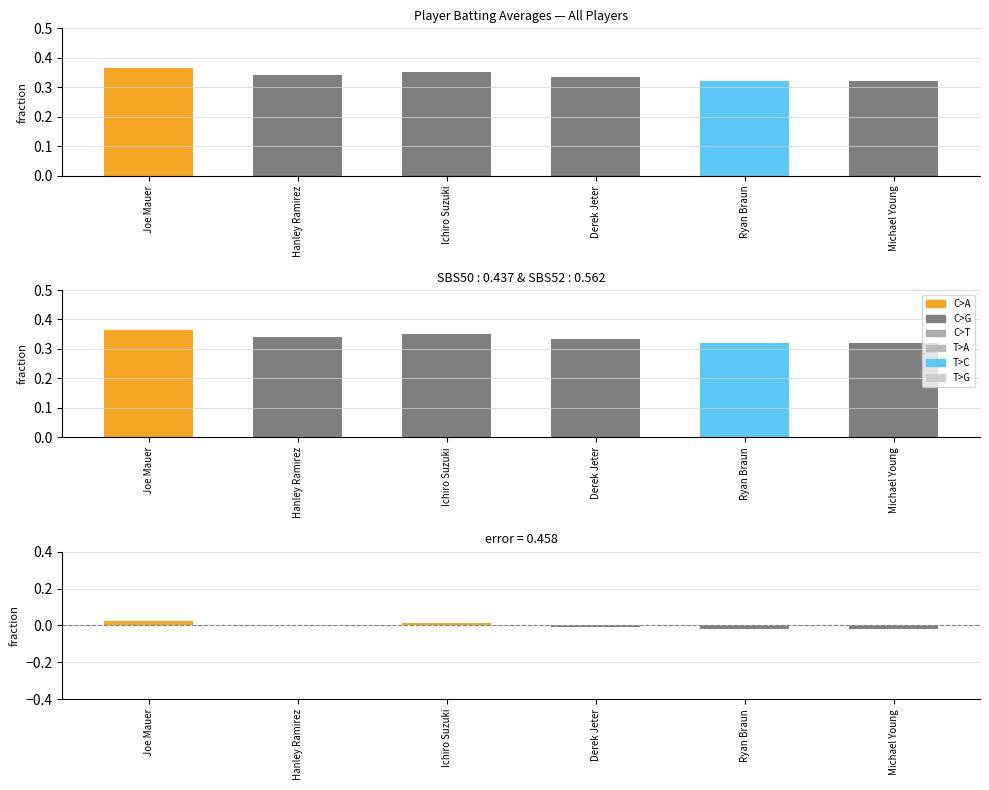

Rank the categories by value from lowest to highest.

Ryan Braun, Michael Young, Derek Jeter, Hanley Ramirez, Ichiro Suzuki, Joe Mauer